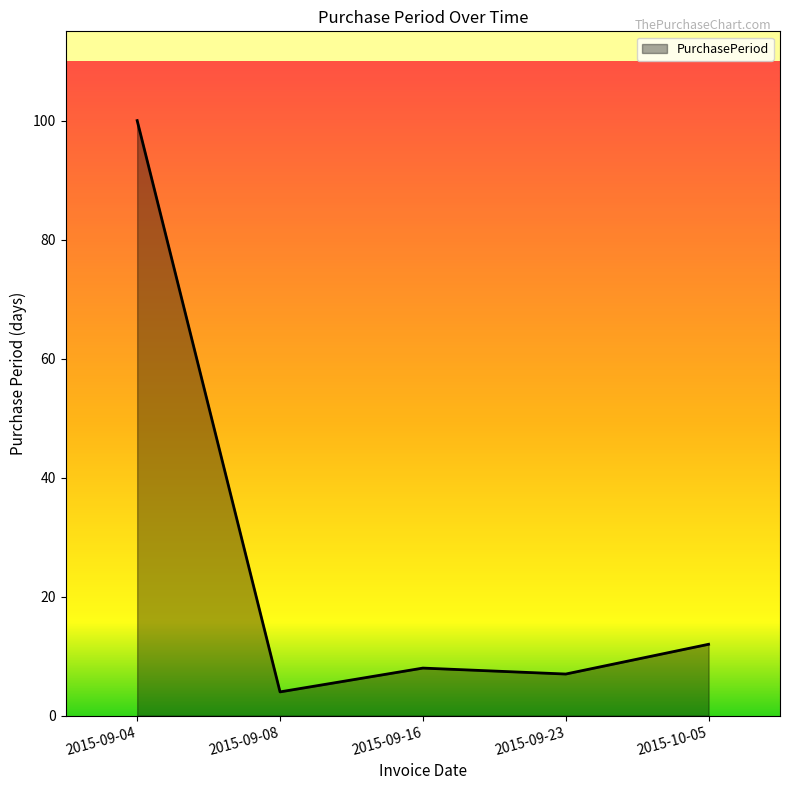

What is the difference between the maximum and minimum values?

96